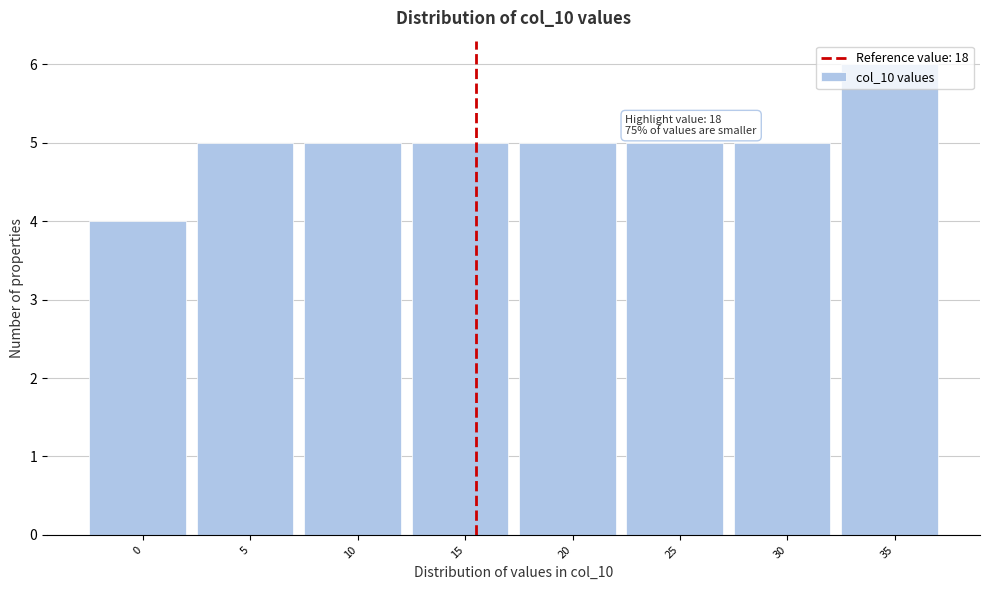

What is the value of the 1st bar from the left?

4